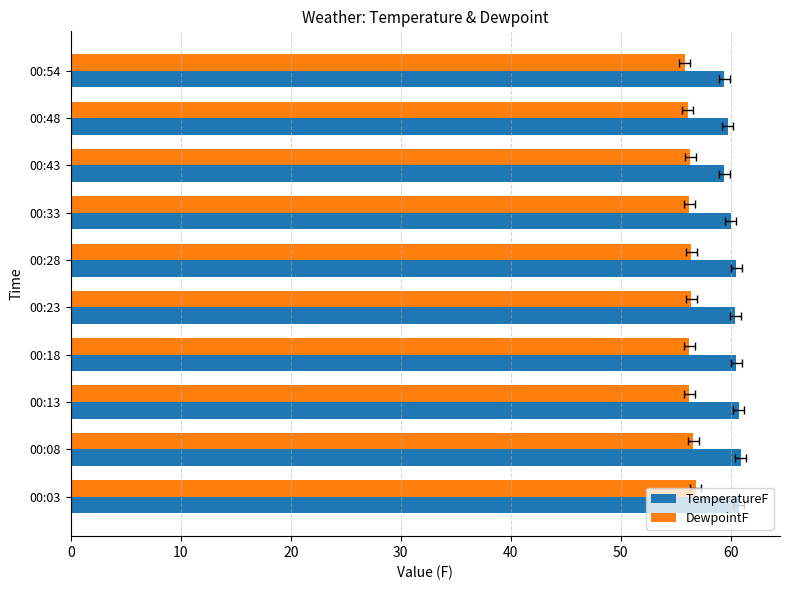

How many bars are there in total?

20